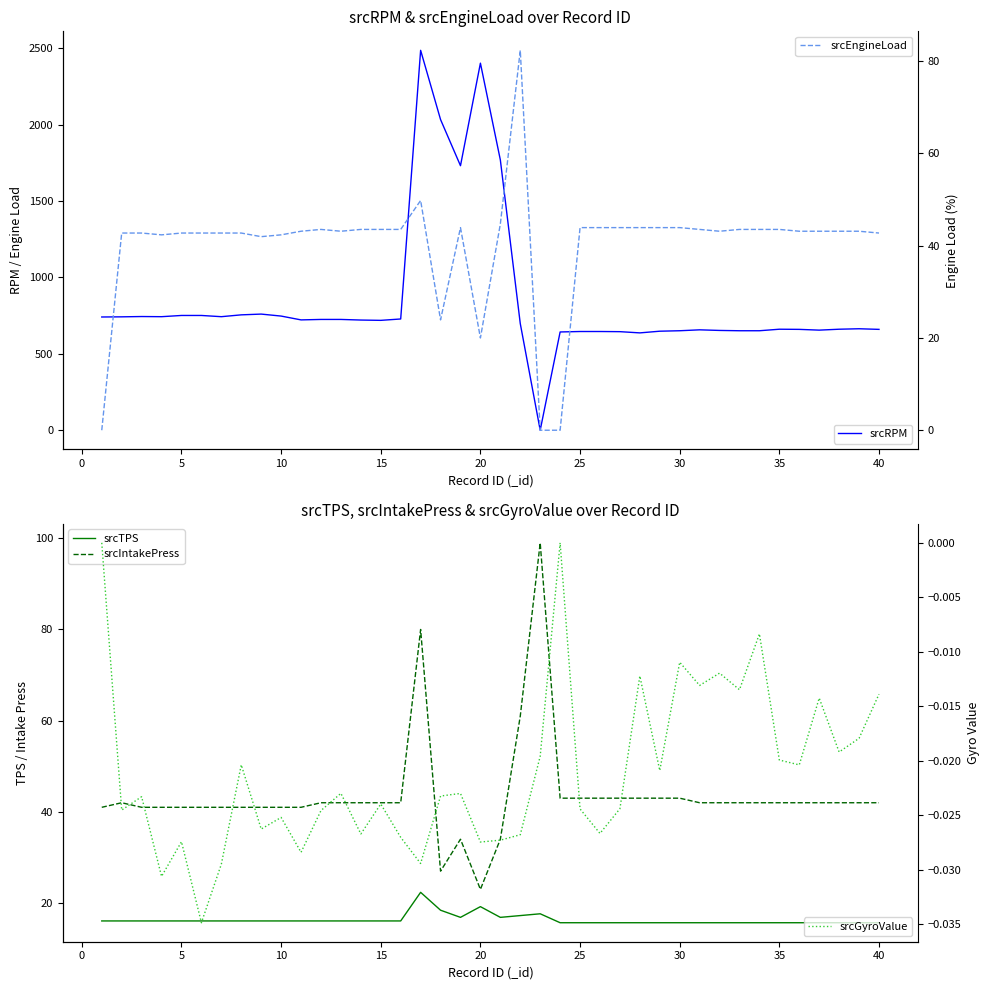

What is the value of the srcTPS point at the 2nd from the left?

16.1